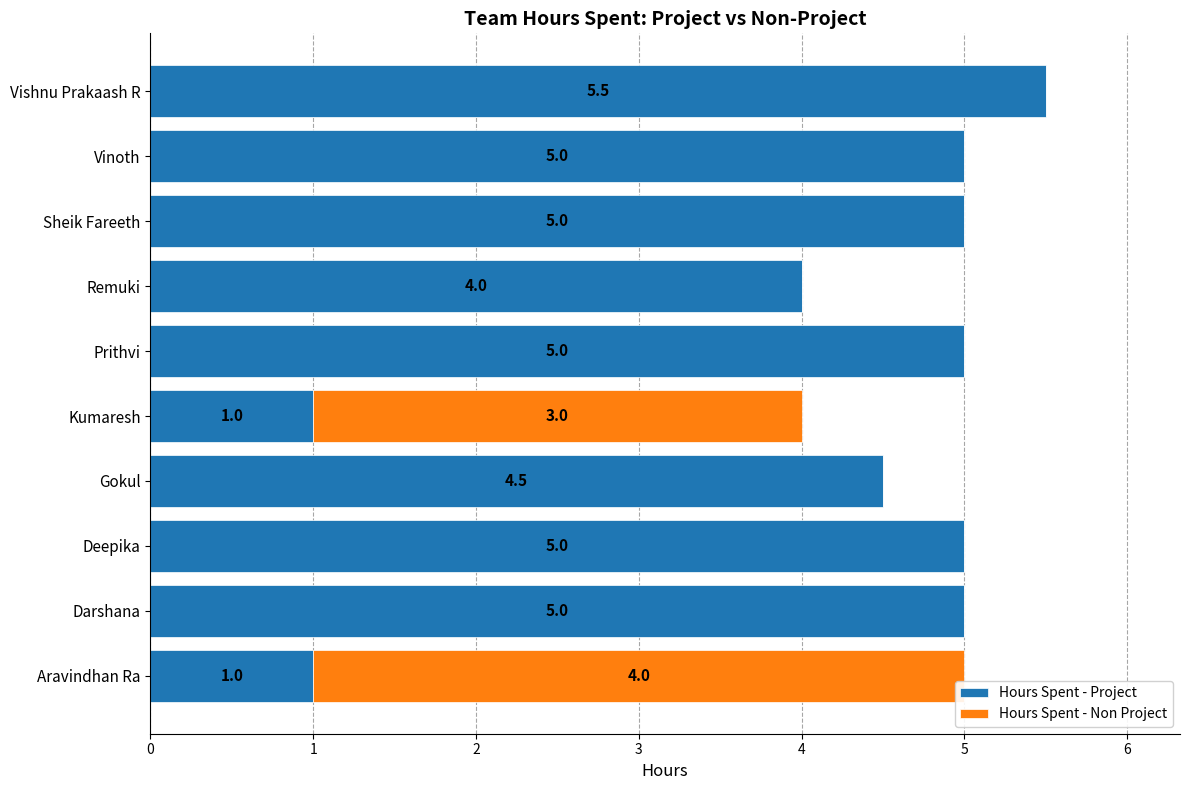

The value of Hours Spent - Project at Sheik Fareeth is 8.3. True or false?

False